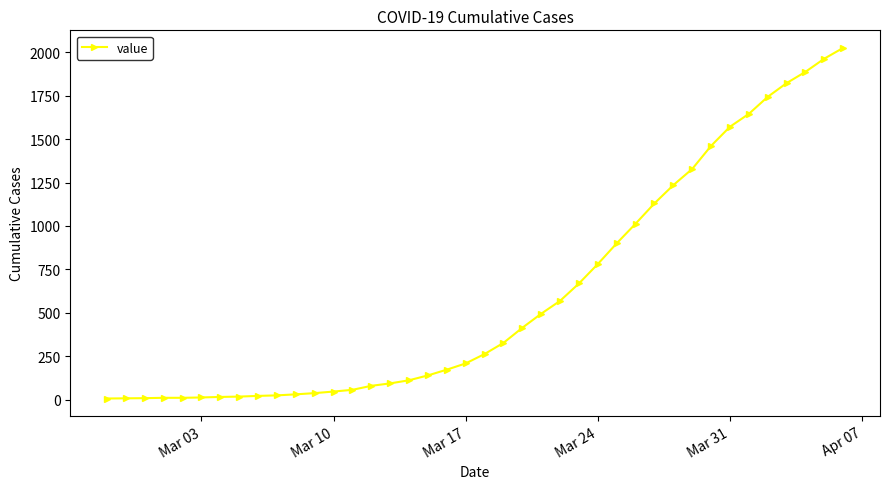

What is the greatest value displayed?

2025